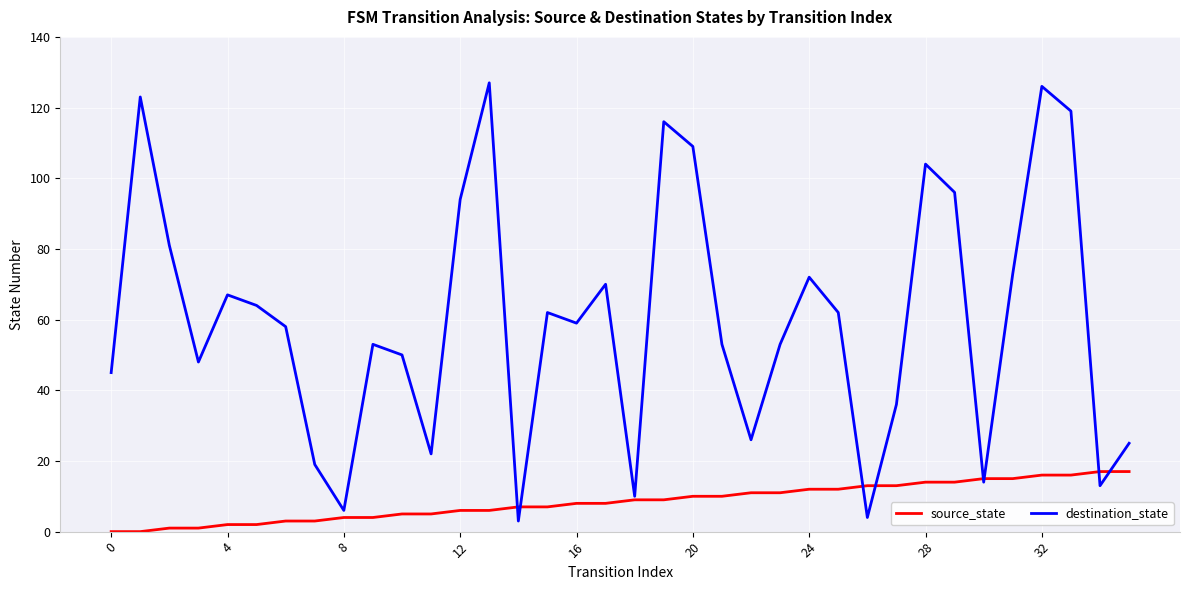

Which series has the widest spread of values?

destination_state